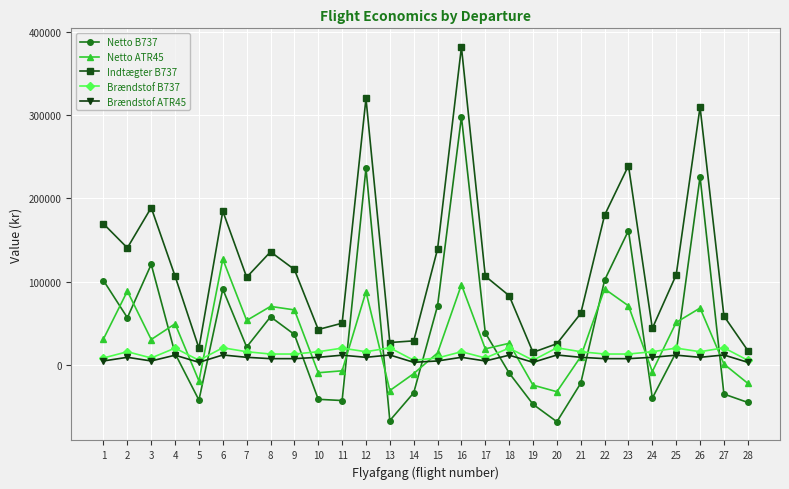

True or false: Indtægter B737 and Brændstof B737 cross at least once.

False